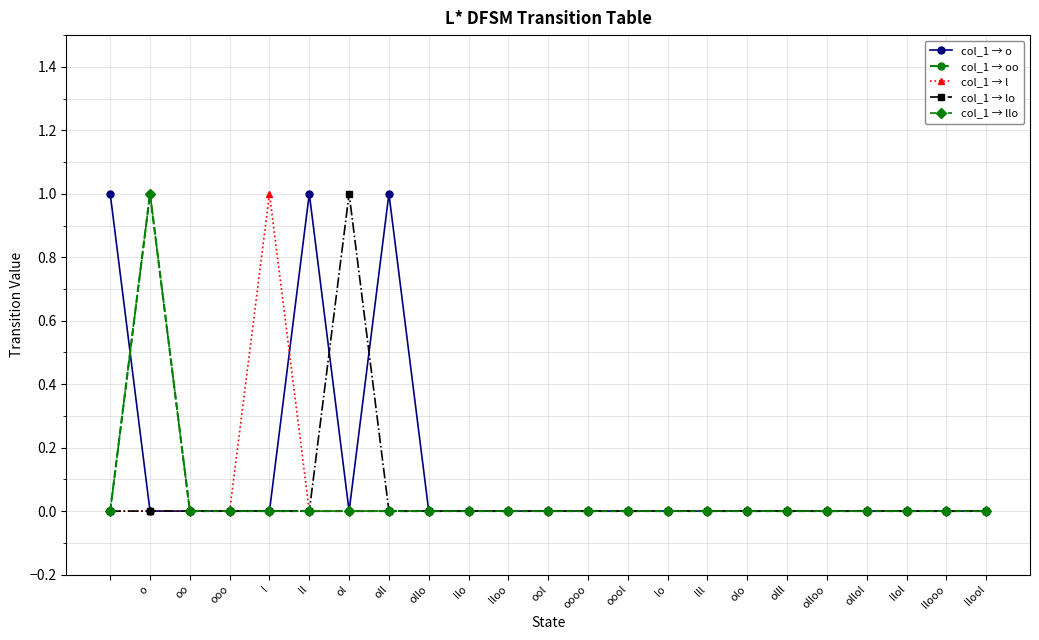

How many interior local peaks does the col_1 → lo series have?

1